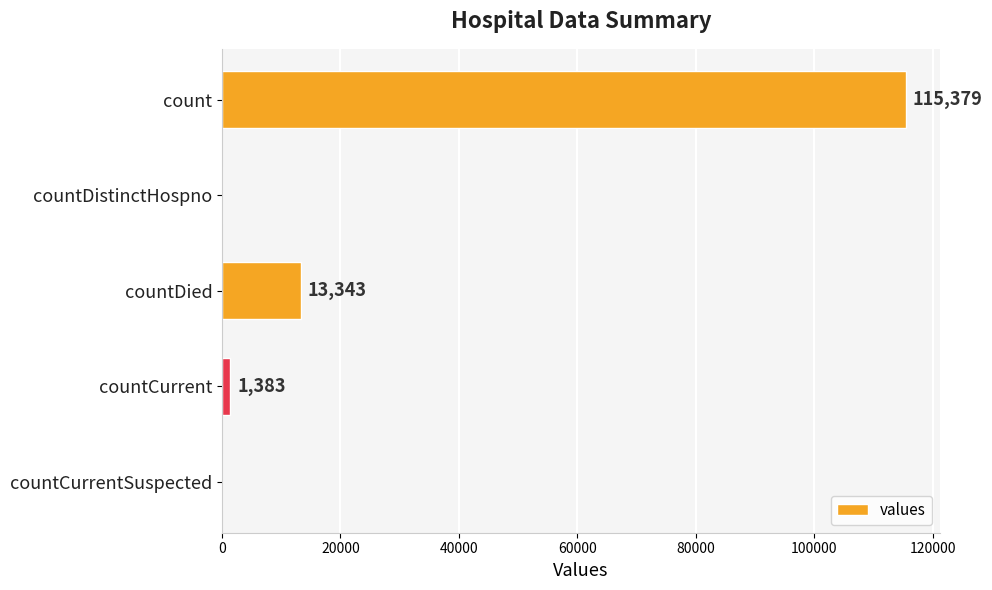

At which label is the value closest to 57689?

countDied